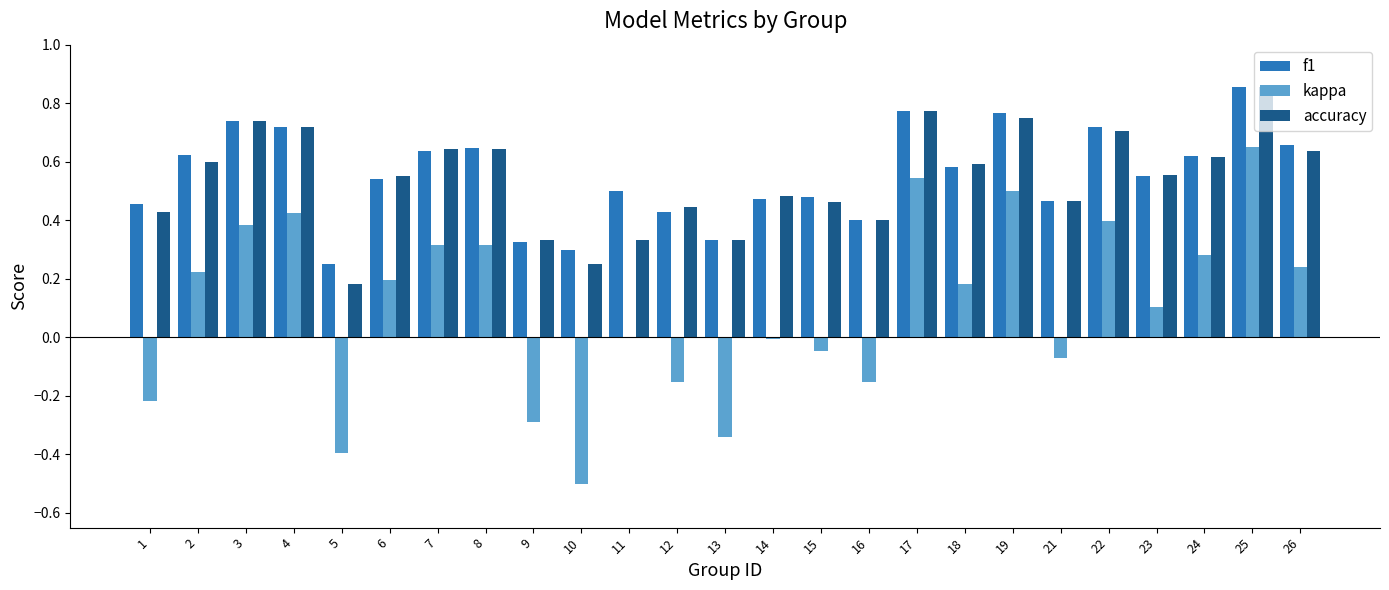

What are all the series names shown in the legend?

f1, kappa, accuracy